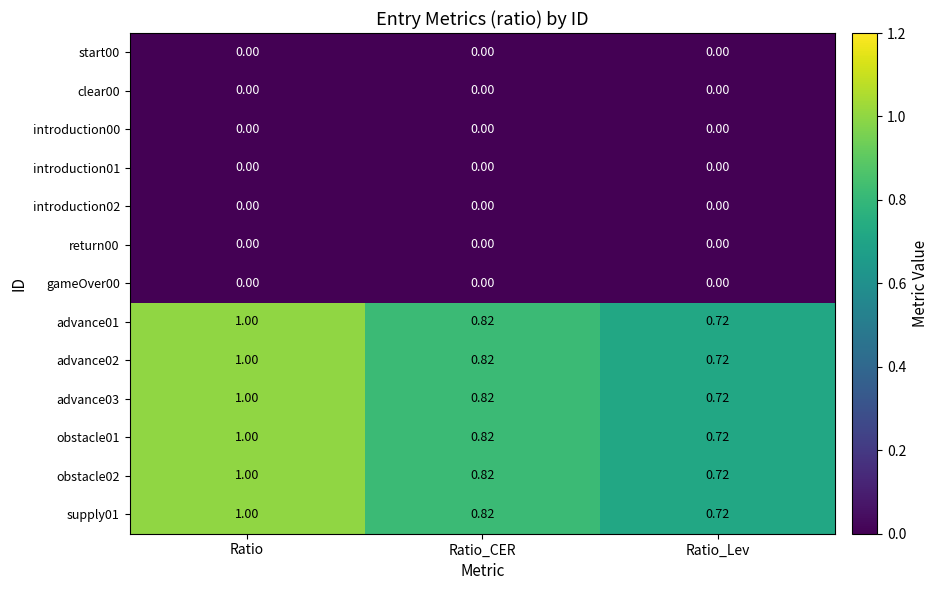

Rank the categories by obstacle02 value from lowest to highest.

Ratio_Lev, Ratio_CER, Ratio